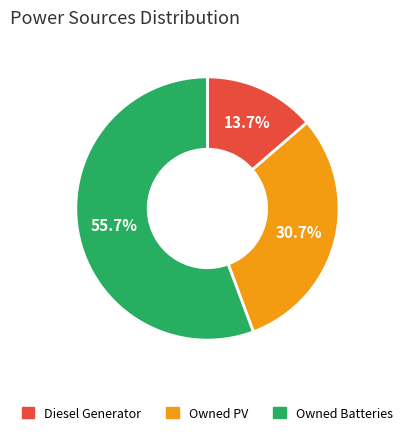

Rank the categories by value from highest to lowest.

Owned Batteries, Owned PV, Diesel Generator